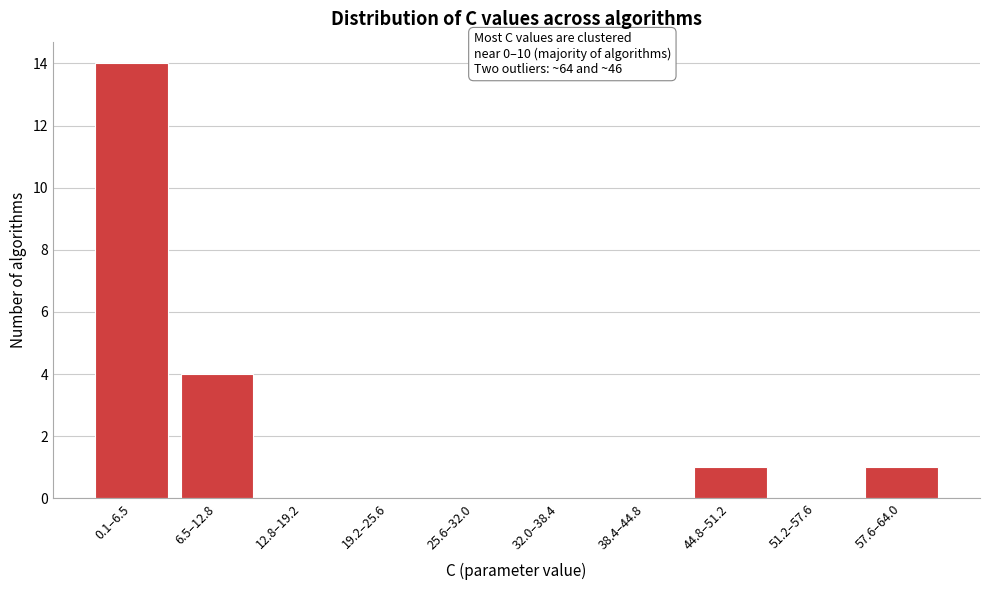

Reading left to right, list all the values displayed in this chart.

0.1–6.5=14	6.5–12.8=4	12.8–19.2=0	19.2–25.6=0	25.6–32.0=0	32.0–38.4=0	38.4–44.8=0	44.8–51.2=1	51.2–57.6=0	57.6–64.0=1